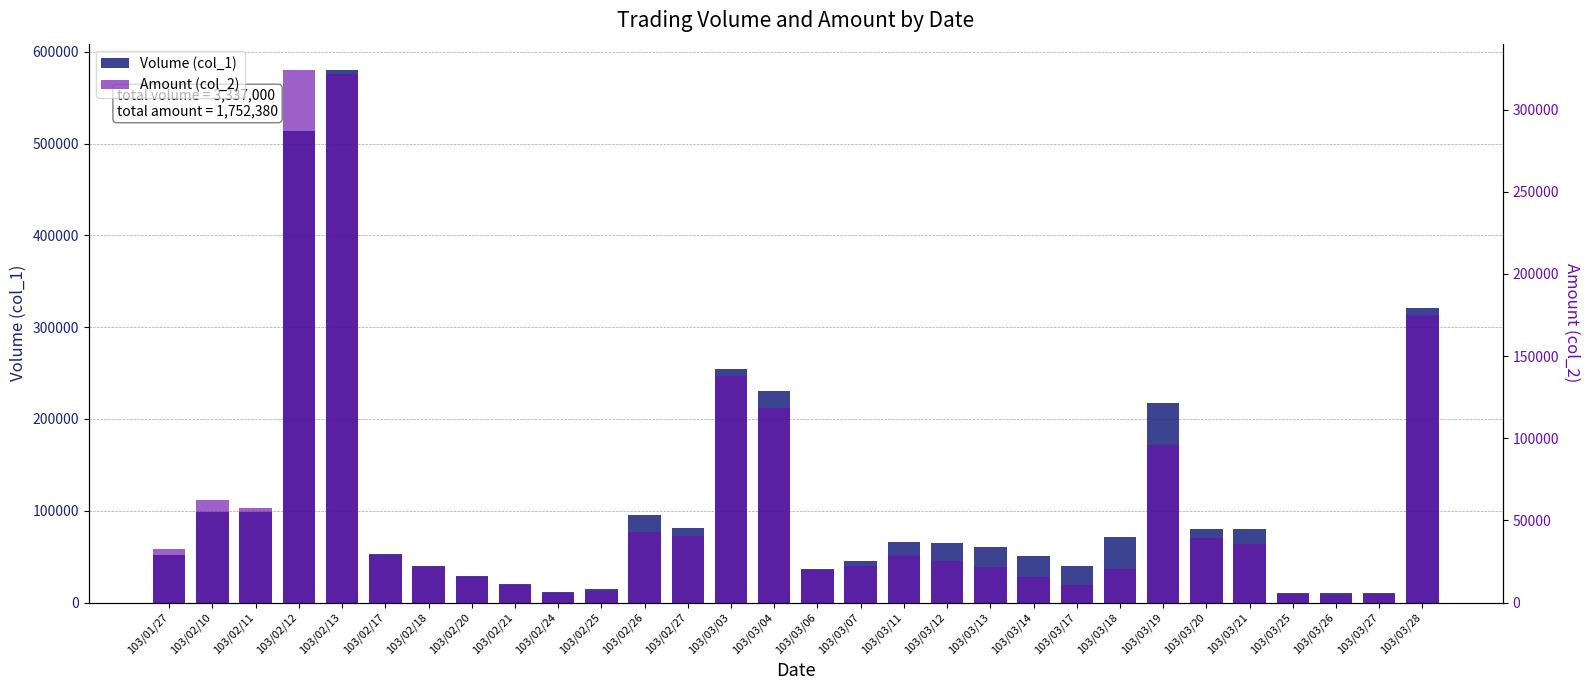

The value of Amount (col_2) at 103/01/27 is 32340. True or false?

True